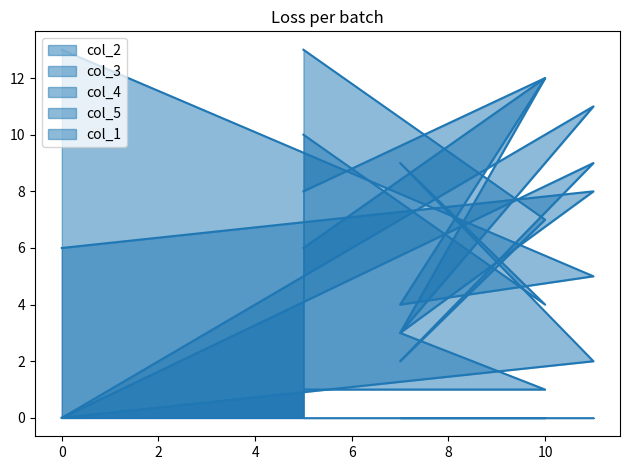

Reading left to right, list all the values displayed in this chart.

col_2: 0=13	11=5	7=4	10=12	5=8
col_3: 0=0	11=9	7=2	10=7	5=13
col_4: 0=0	11=2	7=9	10=4	5=10
col_5: 0=0	11=11	7=3	10=12	5=6
col_1: 0=6	11=8	7=3	10=1	5=1